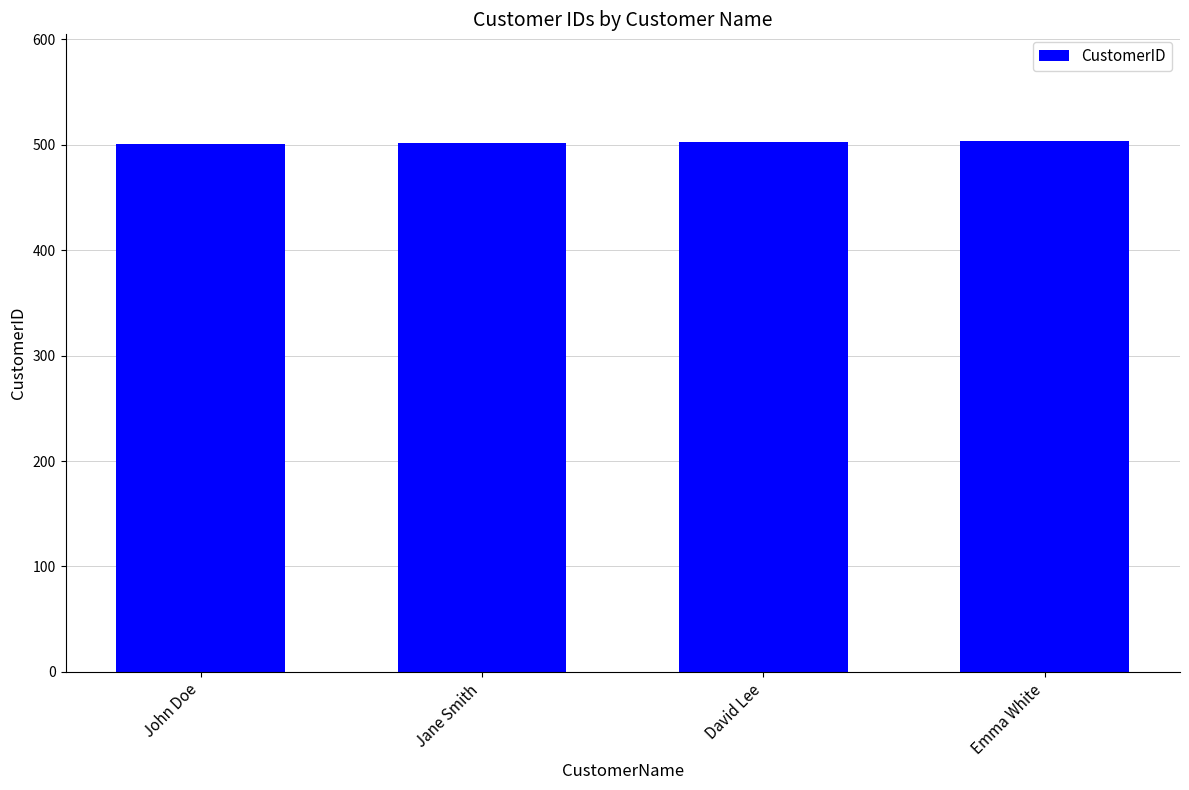

How many distinct data groups are displayed?

1